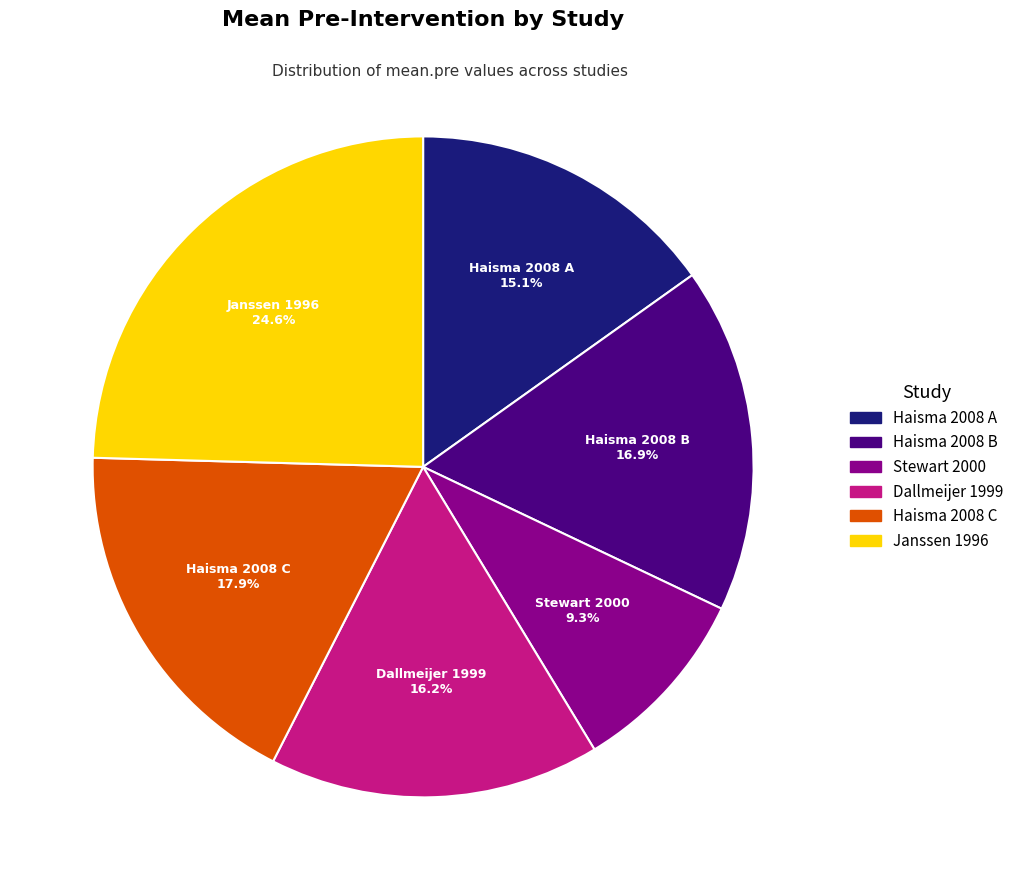

Which category has the biggest portion of the pie?

Janssen 1996